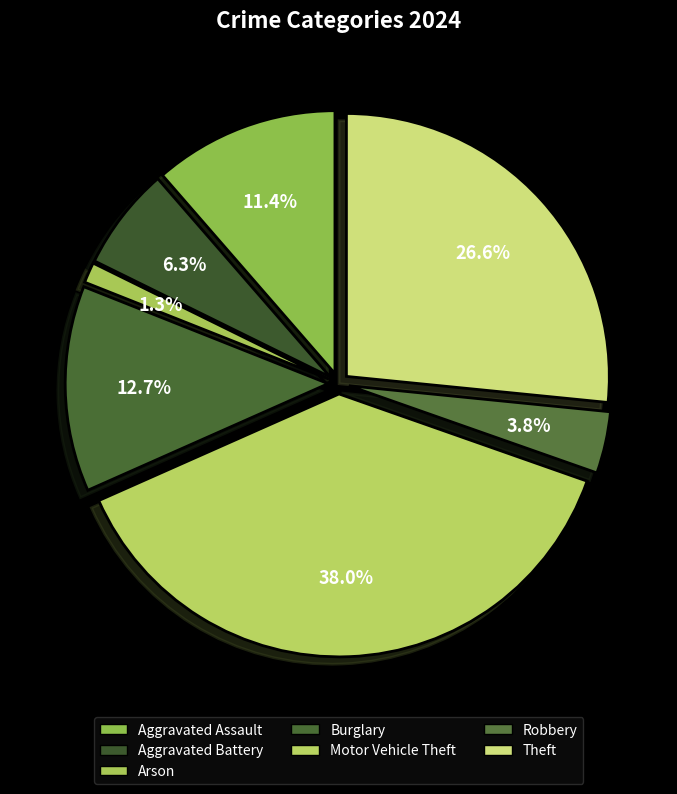

Does any single category account for the majority?

No